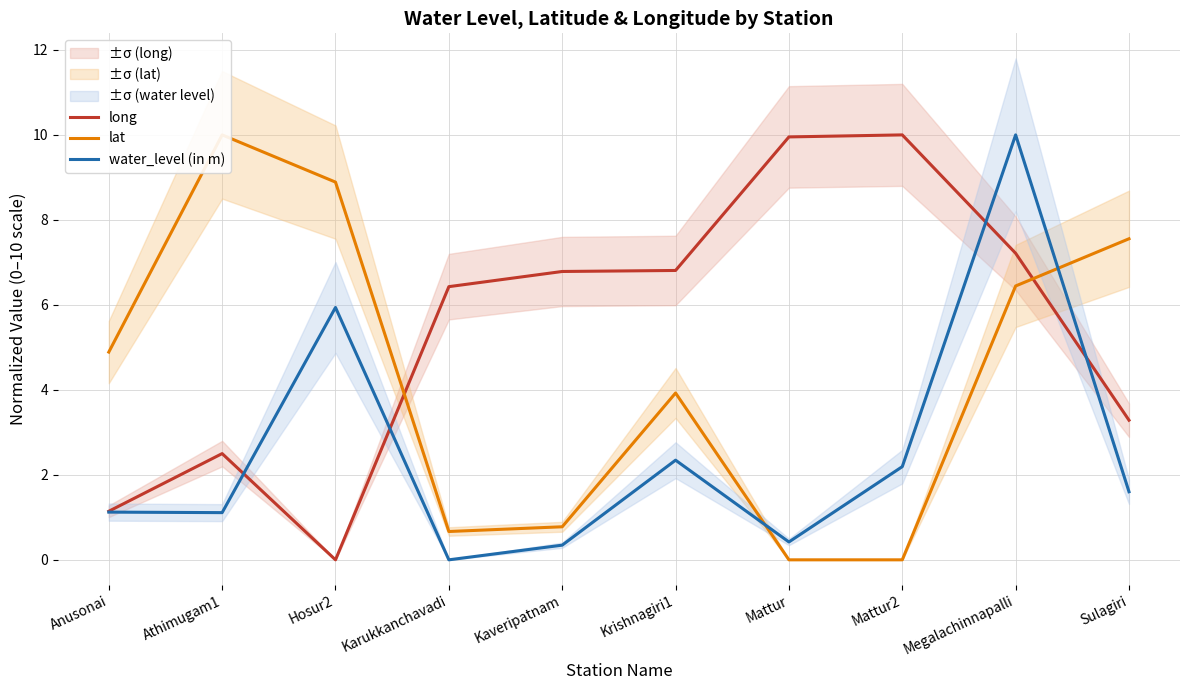

True or false: lat has a value of 6.6 at Krishnagiri1.

False